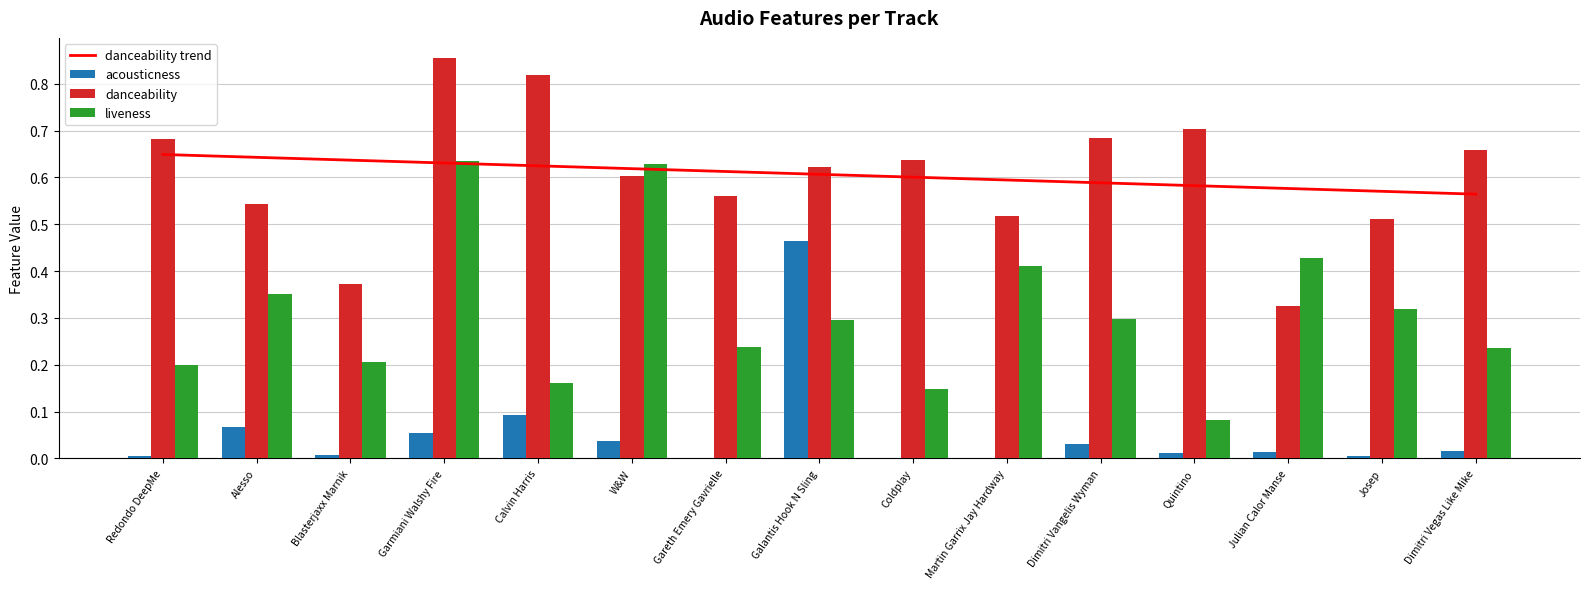

What is the approximate value of liveness at Dimitri Vangelis Wyman?

0.3